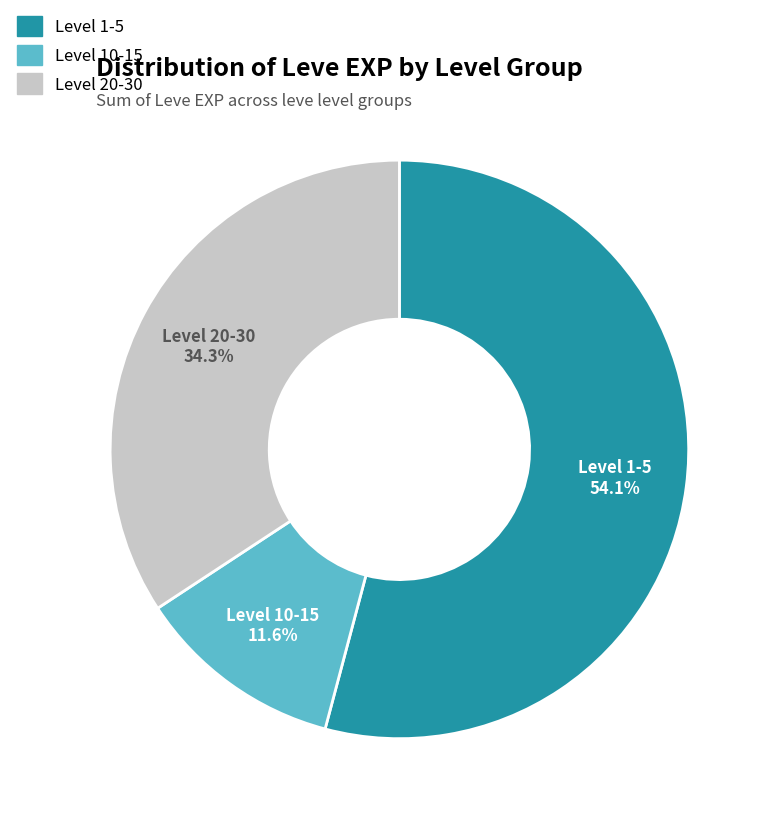

Which category has the smallest portion of the pie?

Level 10-15